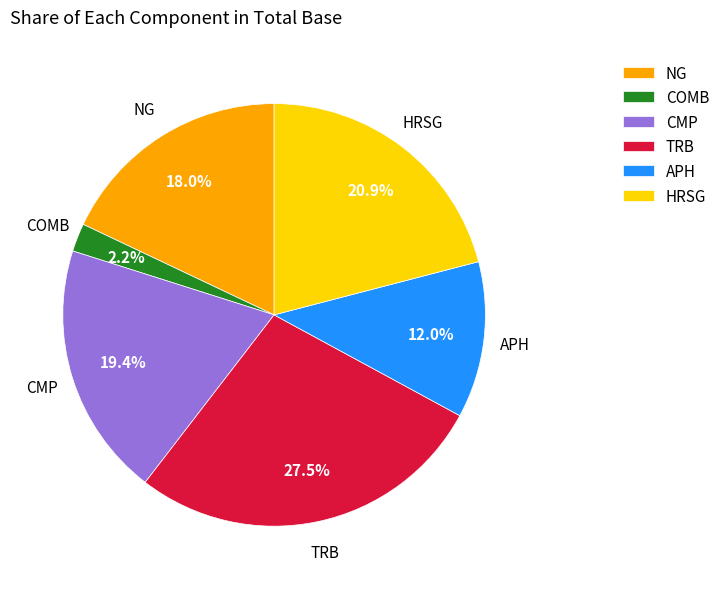

Rank the categories by value from lowest to highest.

COMB, APH, NG, CMP, HRSG, TRB